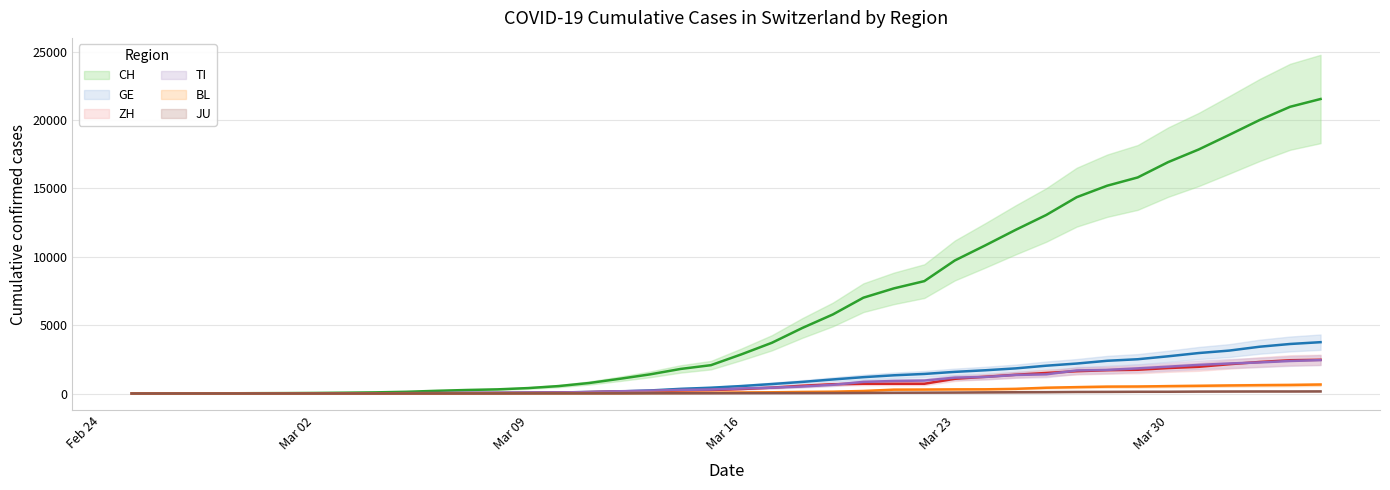

Where do ZH and TI first cross each other?

2020-02-26 and 2020-02-27